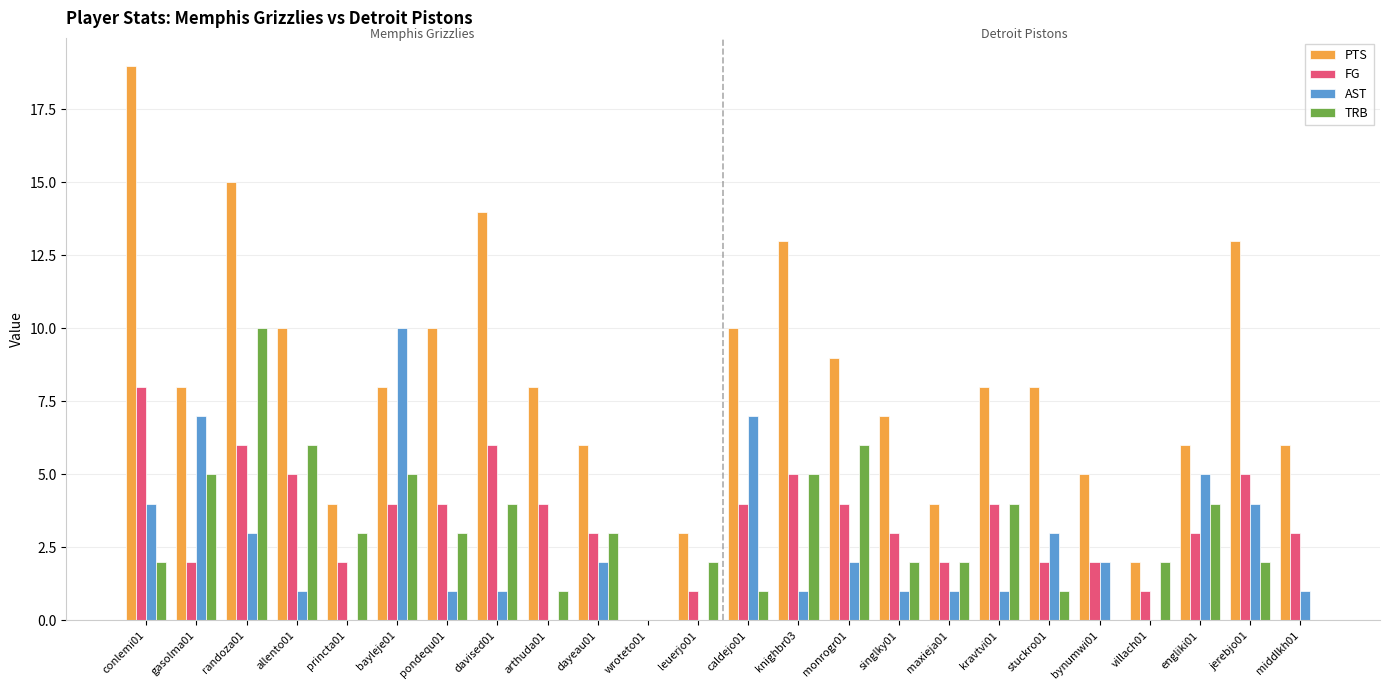

Which series has the largest total across all categories?

PTS